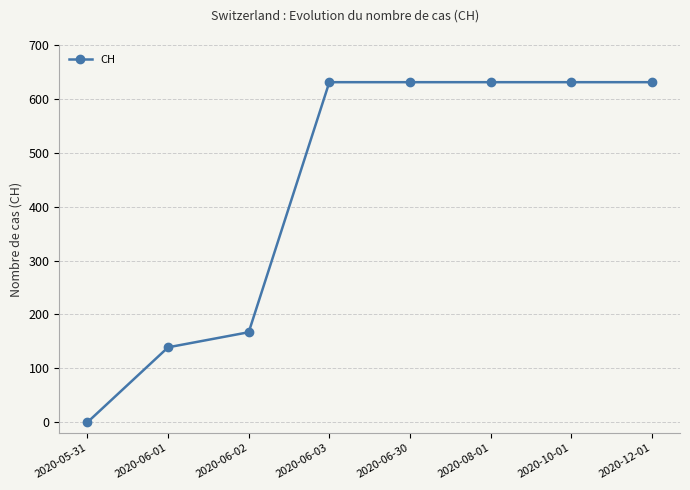

Between 2020-08-01 and 2020-06-02, which is larger?

2020-08-01